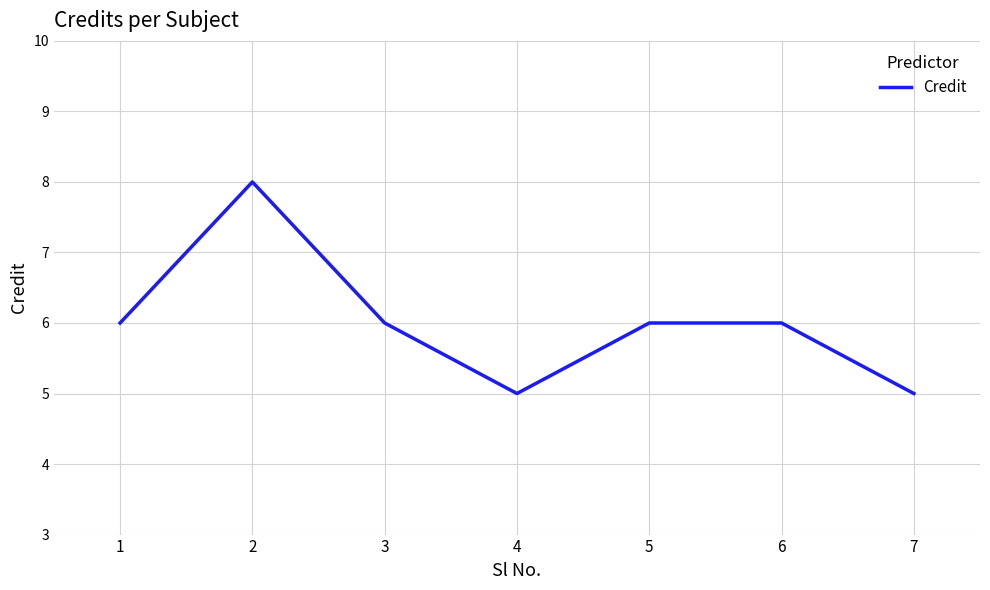

Between 3 and 4, which is larger?

3